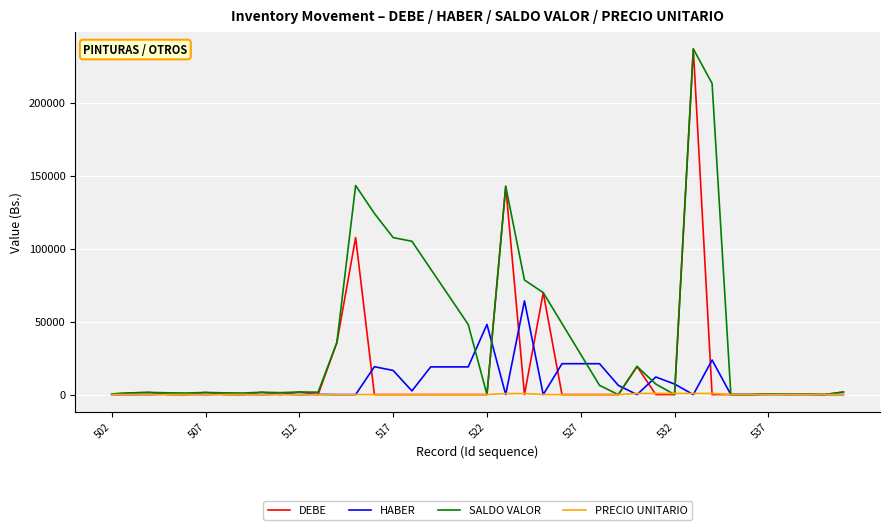

What is the maximum value for SALDO VALOR?

237075.0